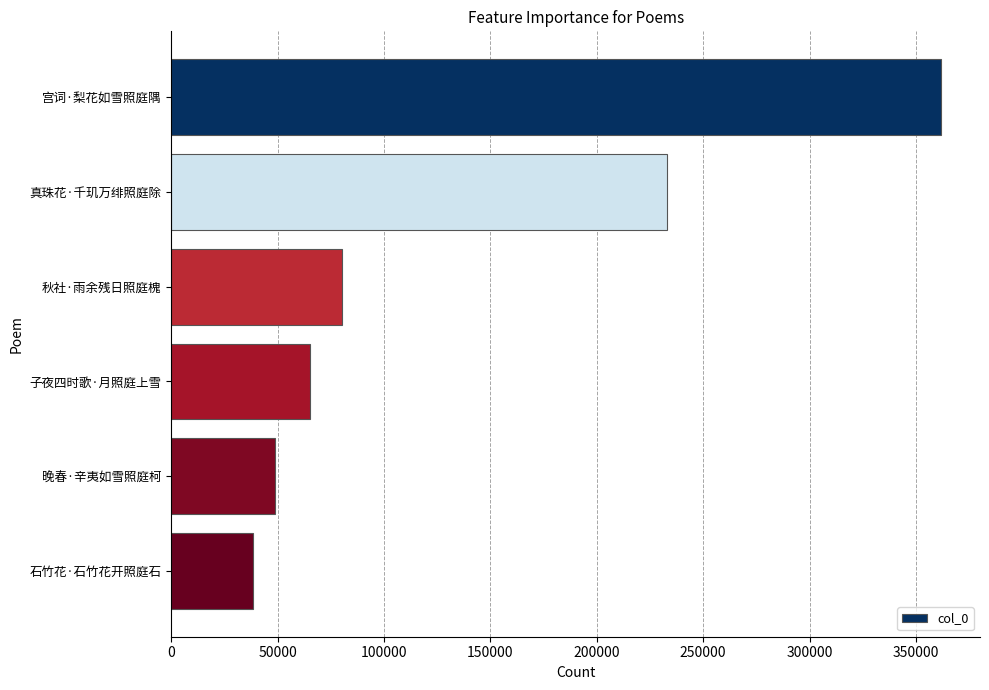

List the labels in order of value, smallest first.

石竹花·石竹花开照庭石, 晚春·辛夷如雪照庭柯, 子夜四时歌·月照庭上雪, 秋社·雨余残日照庭槐, 真珠花·千玑万绯照庭除, 宫词·梨花如雪照庭隅